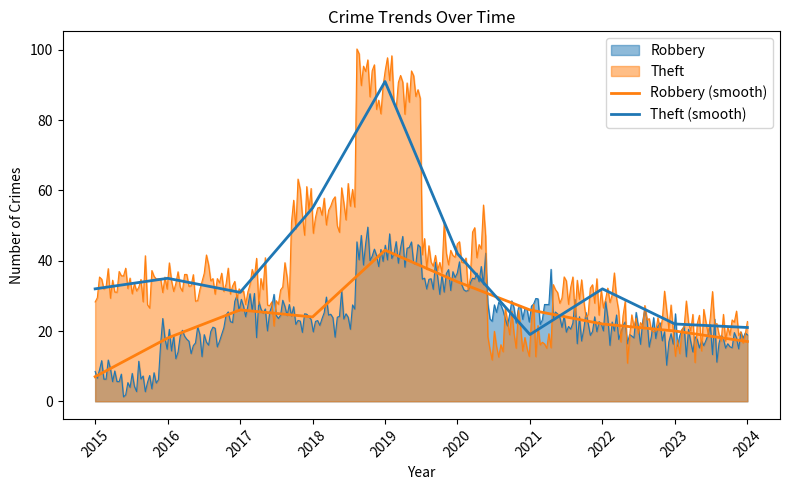

At which category does Robbery (smooth) reach its first local valley?

2018